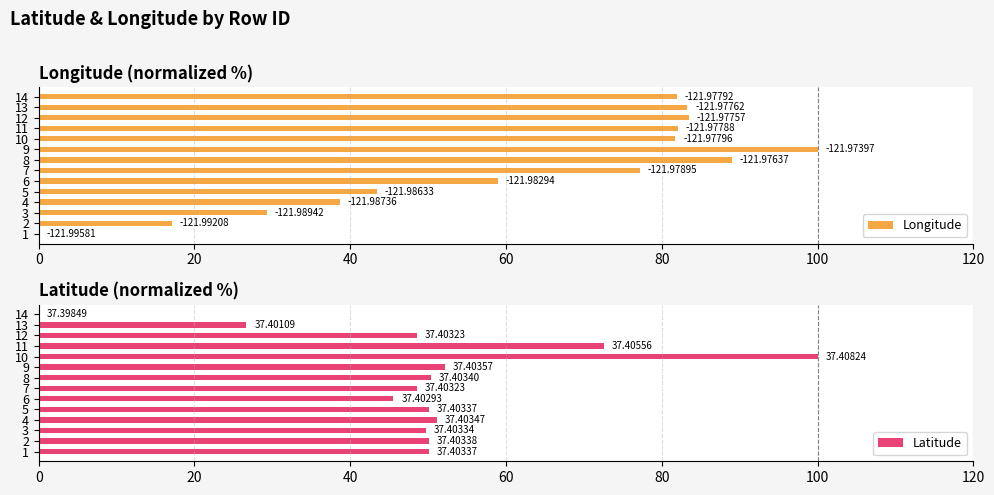

The value of Latitude at 7 is 14.1. True or false?

False